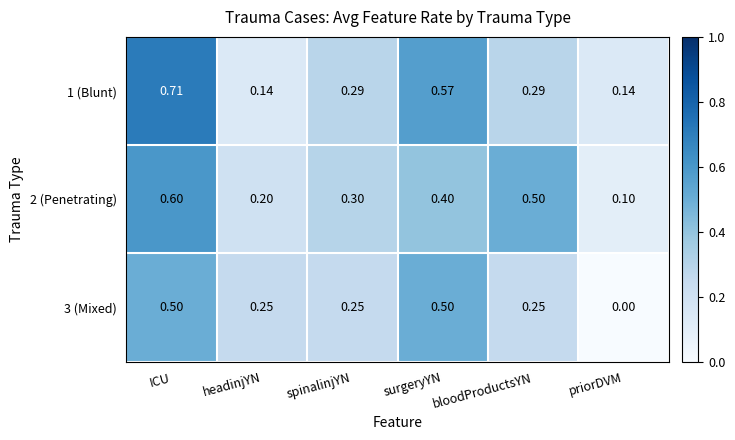

Rank the series at spinalinjYN from highest to lowest value.

2 (Penetrating), 1 (Blunt), 3 (Mixed)